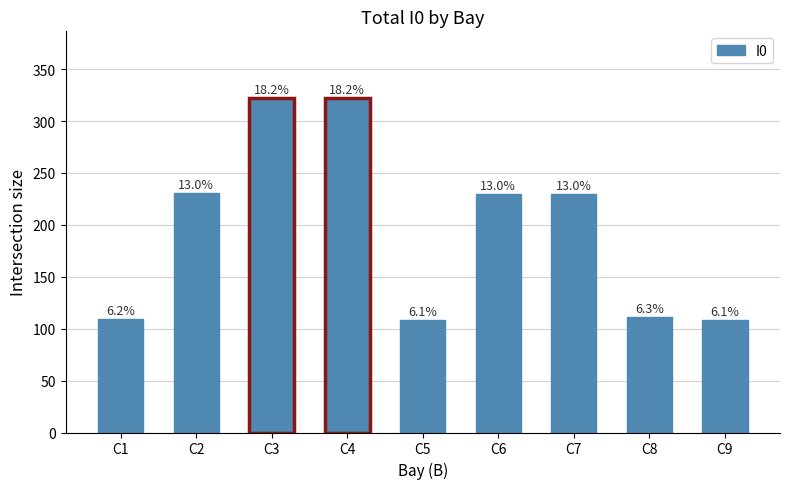

Reading right to left, extract all data points from this chart.

108	111	230	230	108	322	322	231	109